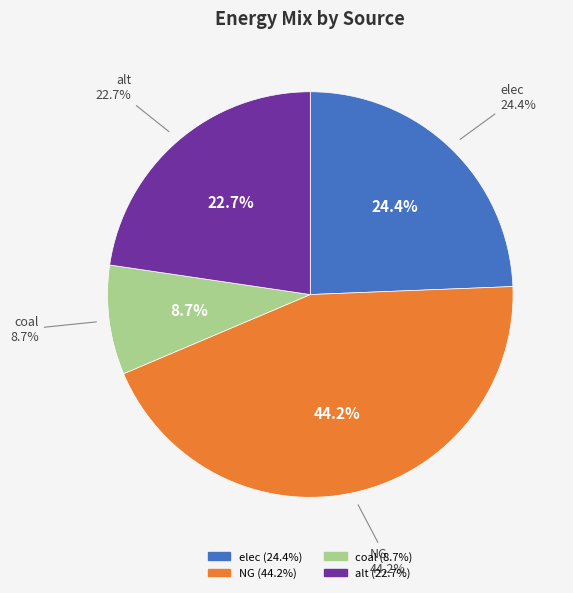

Rank the categories by value from lowest to highest.

coal, alt, elec, NG